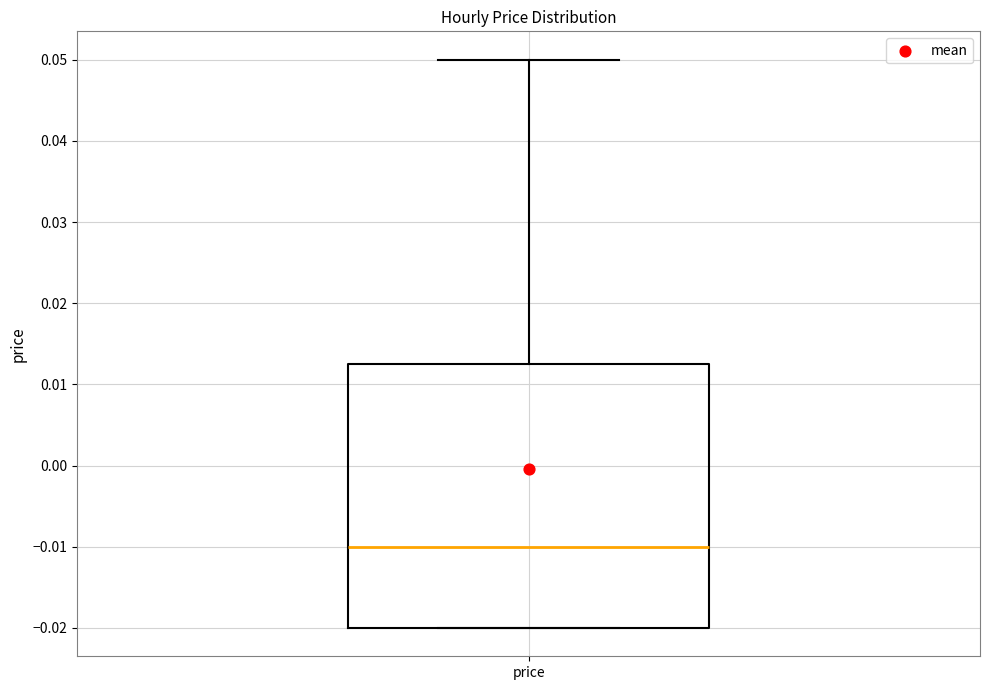

Read this box plot against the y-axis: the position of the median line, the range covered by the box, and the ends of both whiskers. The values are not printed on the chart, so give them approximately, as read against the axis.

median -0.010, box -0.020 to 0.013, whiskers -0.020 to 0.050